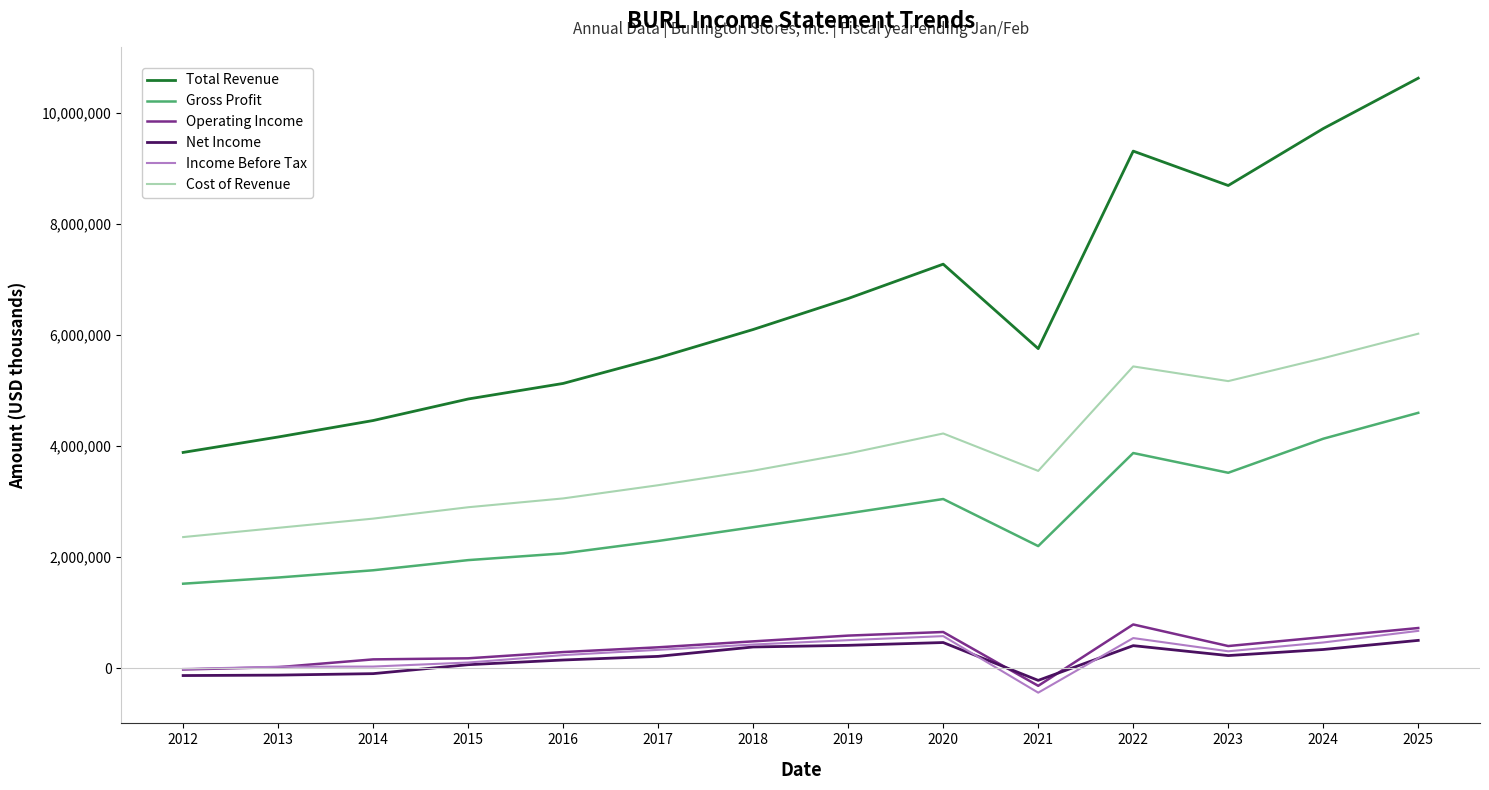

What is the smallest value displayed?

-437600